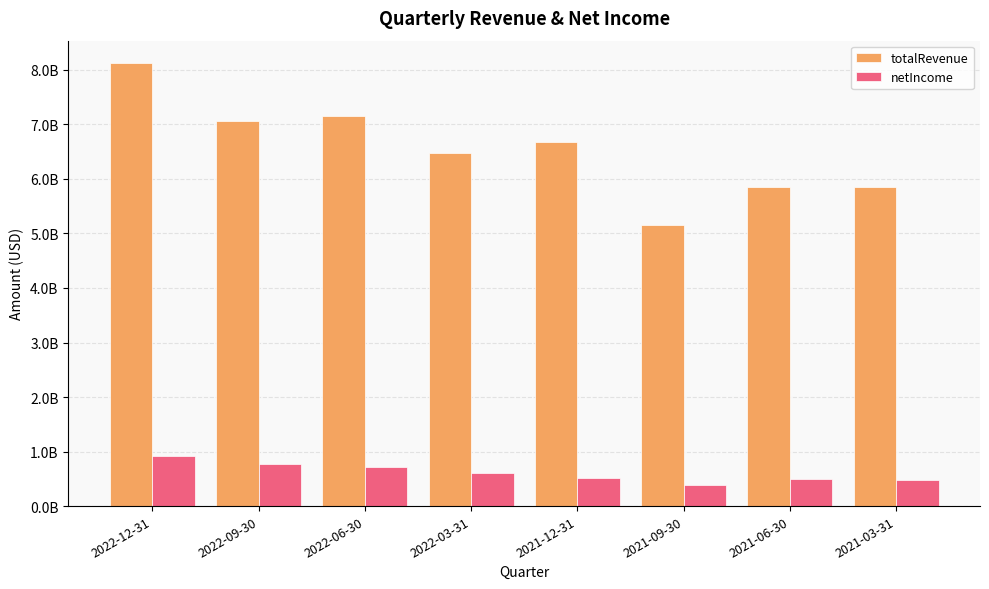

Rank the series at 2022-12-31 from highest to lowest value.

totalRevenue, netIncome